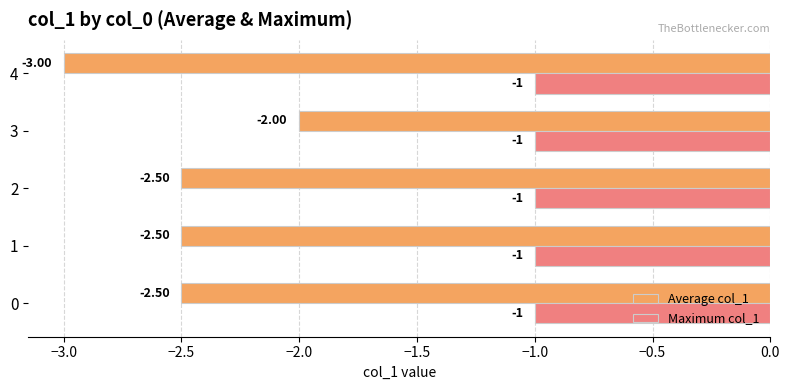

List the series in order of their overall mean, highest first.

Maximum col_1, Average col_1